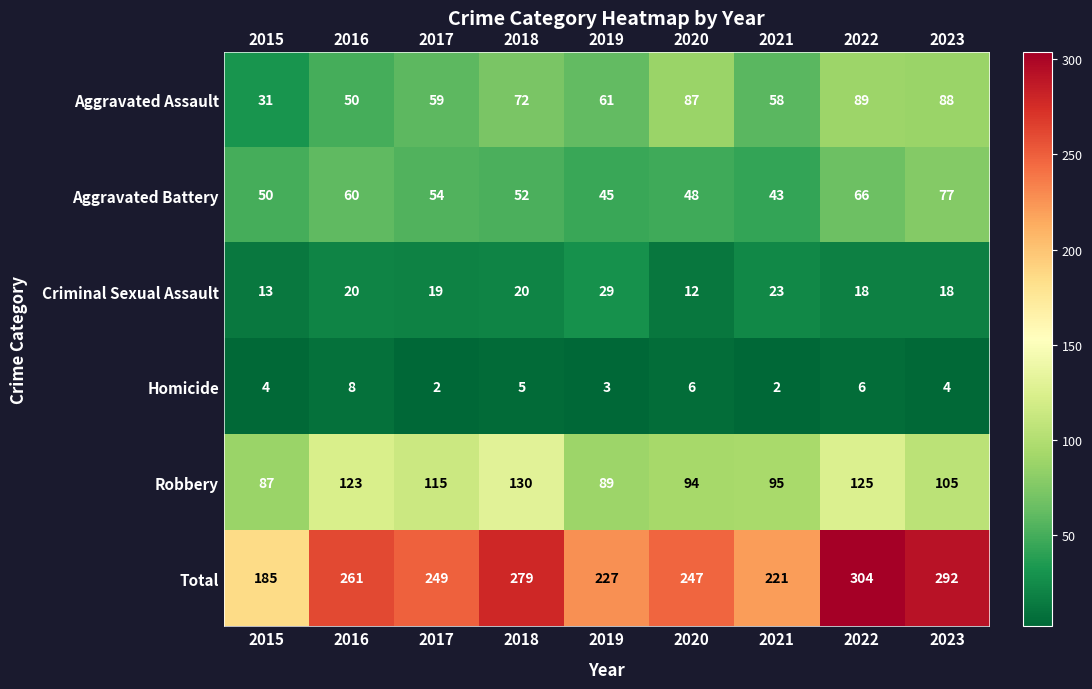

True or false: Aggravated Assault has a value of 59 at 2017.

True